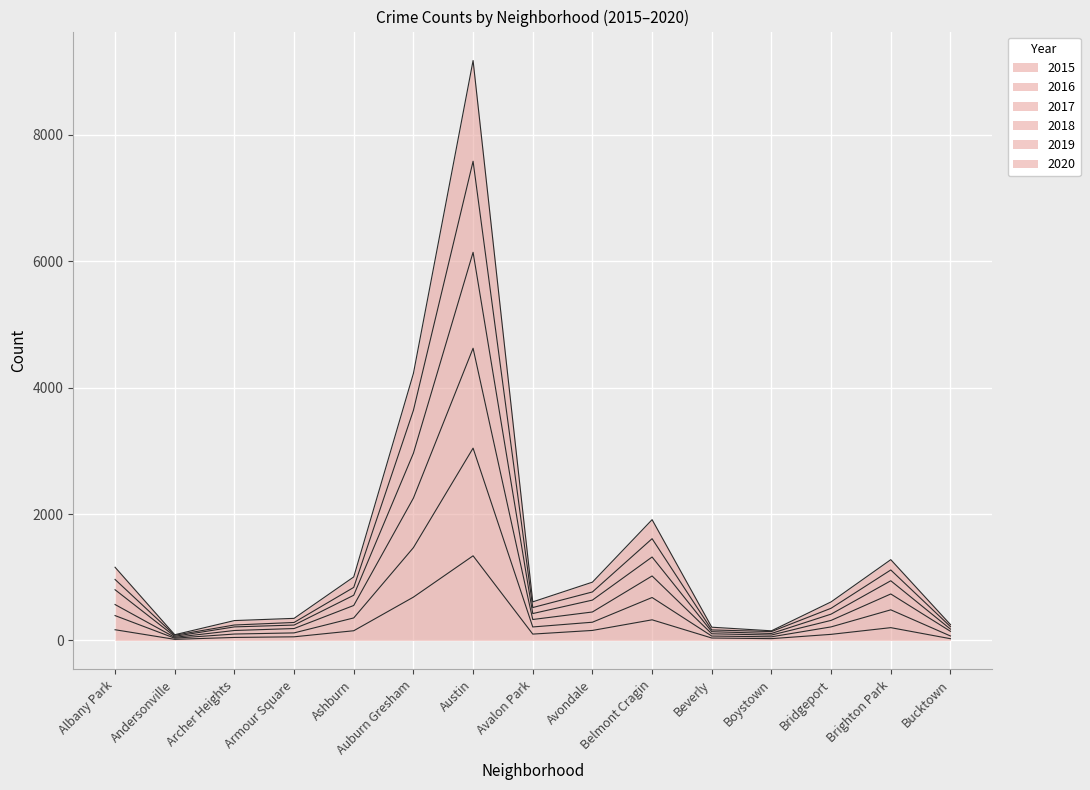

What is the sum of all 2019 values?

18683